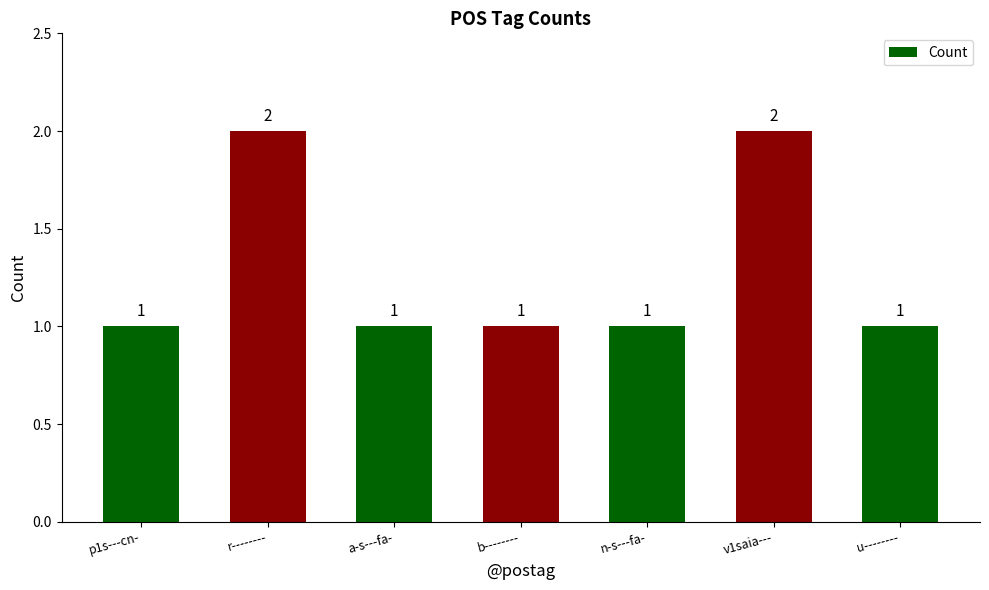

Approximately how many times larger is the value at p1s---cn- compared to u--------?

1.0